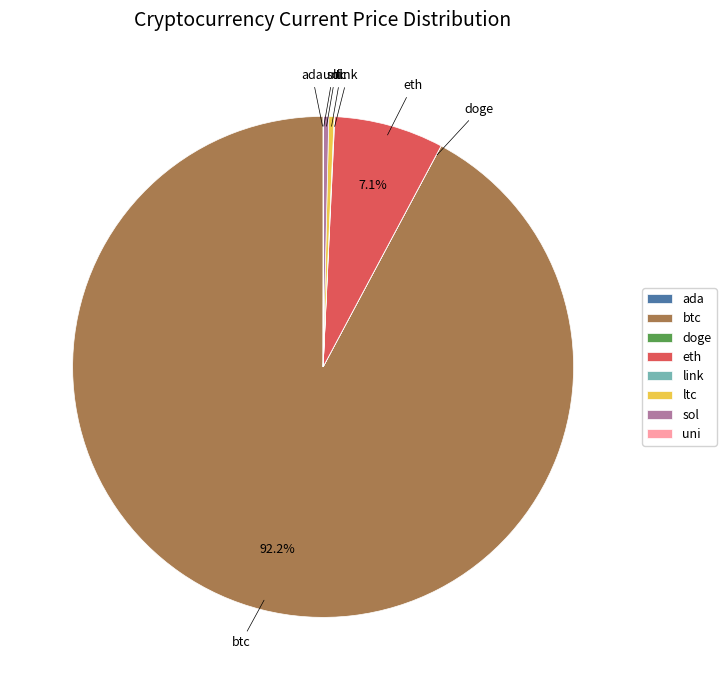

Between eth and sol, which is larger?

eth